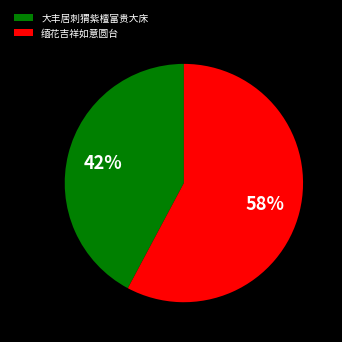

Is the sum of 大丰居刺猬紫檀富贵大床 and 缅花吉祥如意圆台 greater than half?

Yes